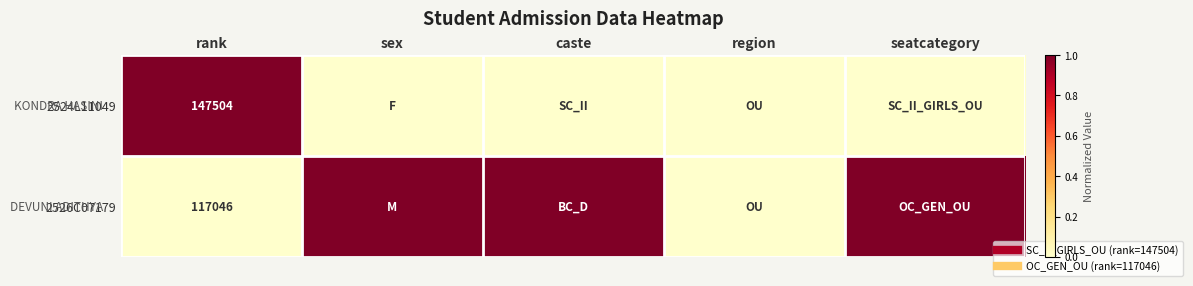

List the series in order of their overall mean, highest first.

2526C07179, 2524L11049